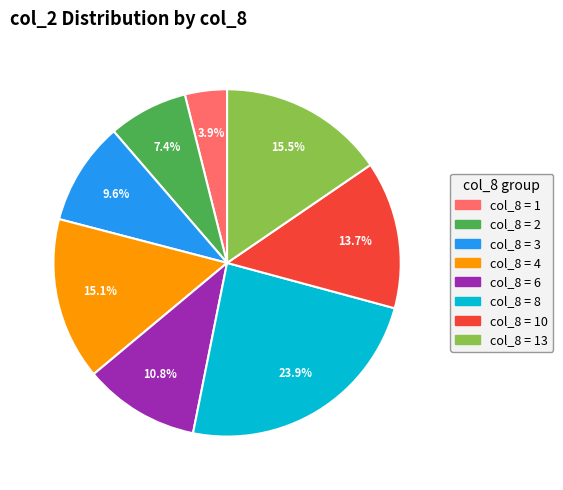

Is there a majority slice in this chart?

No